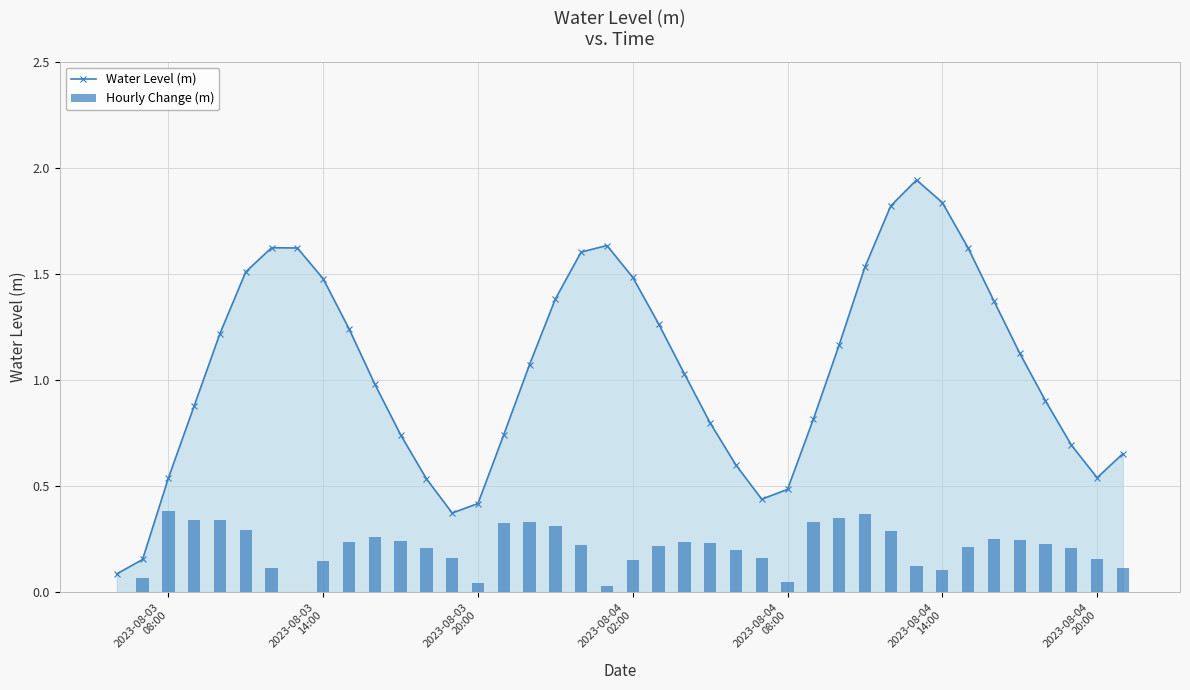

What is the average value of the Water Level (m) series?

1.0